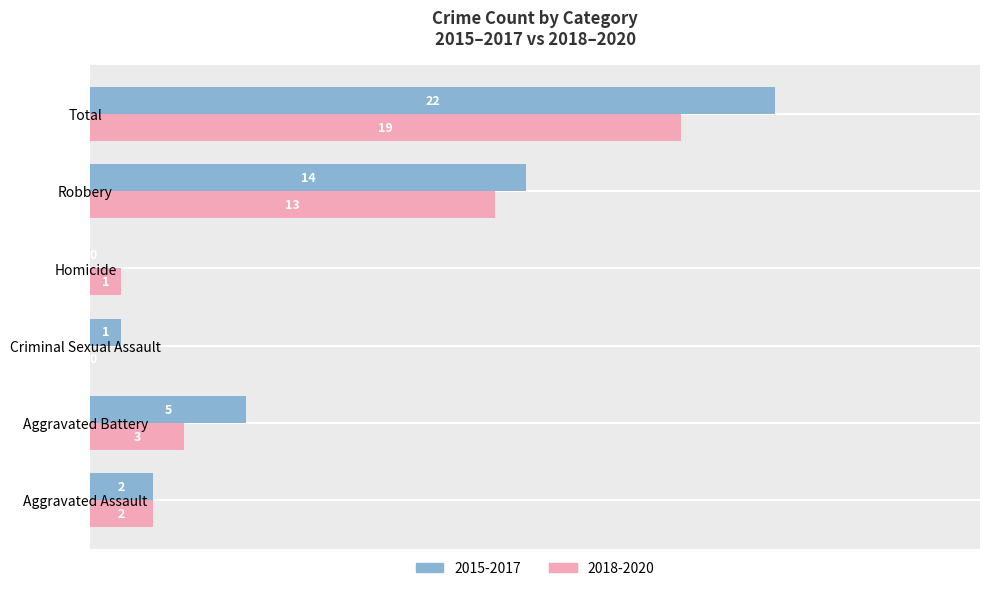

What are all the series names shown in the legend?

2015-2017, 2018-2020